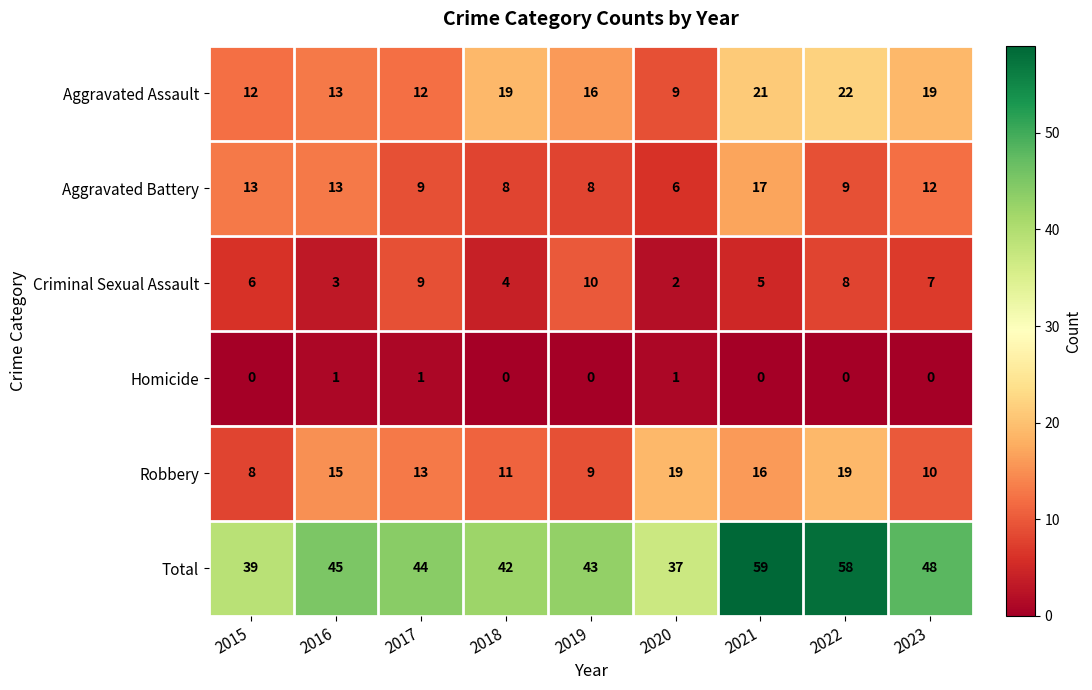

What is the maximum value shown in the chart?

59